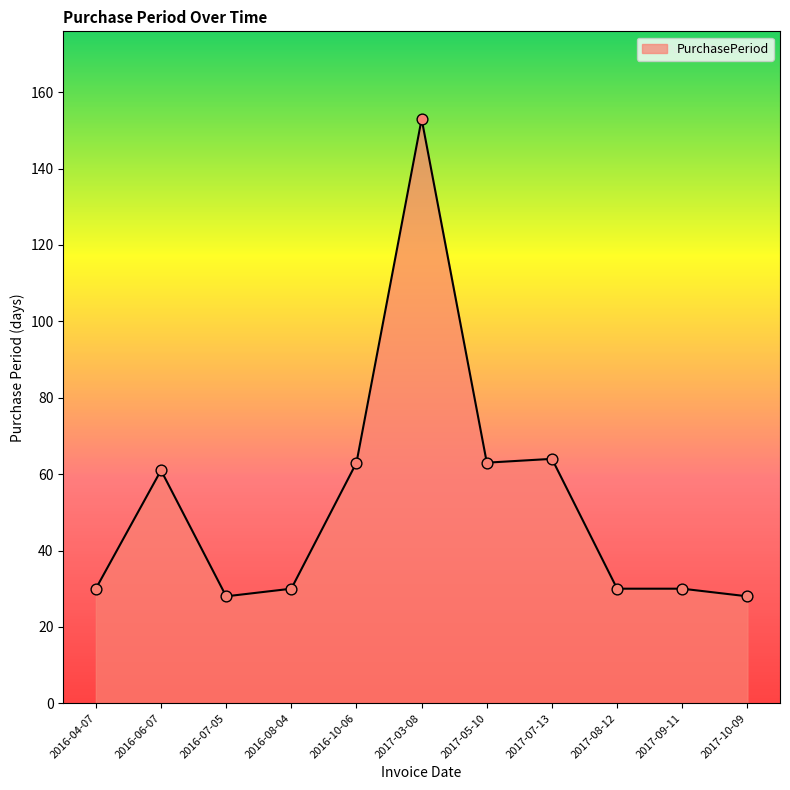

What is the ratio of the value at 2017-08-12 to the value at 2016-07-05?

1.1